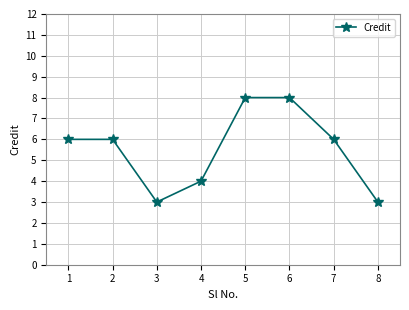

Between 4 and 6, which is larger?

6